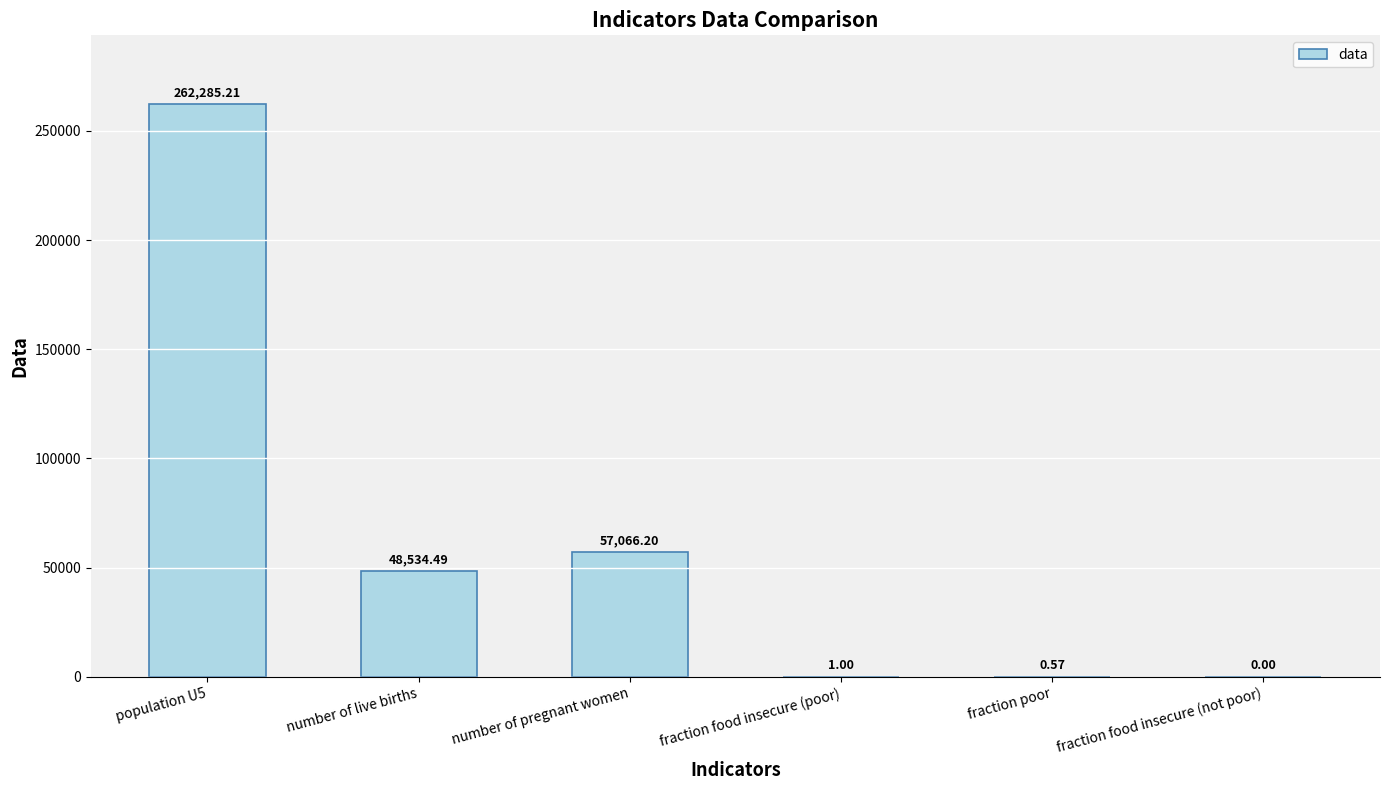

What is the average value?

61314.6